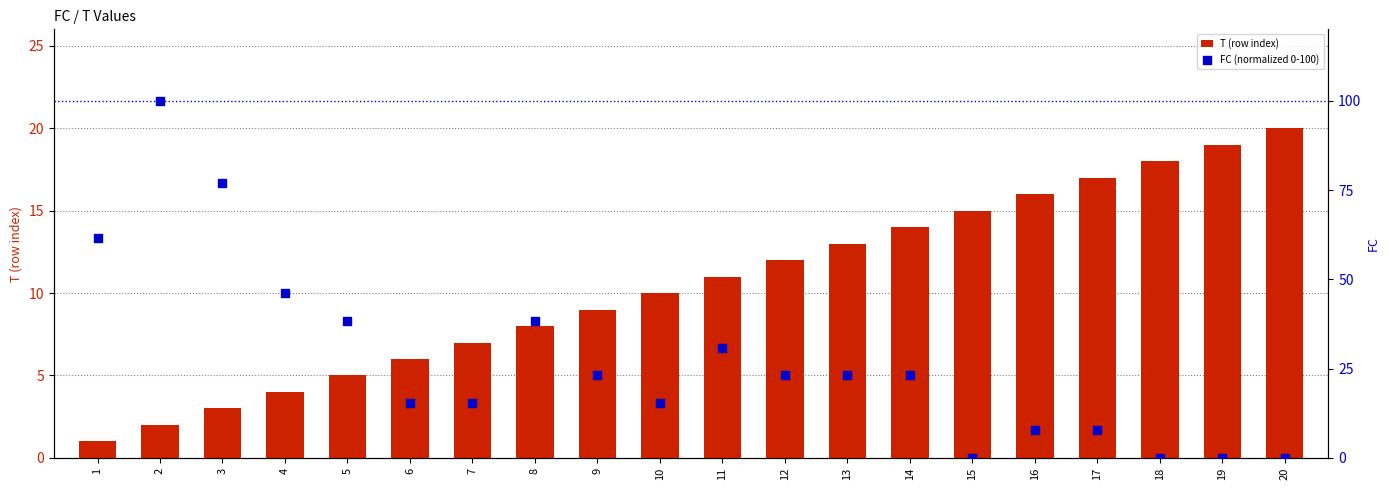

Which series contains the lowest Y value?

FC (normalized 0-100)